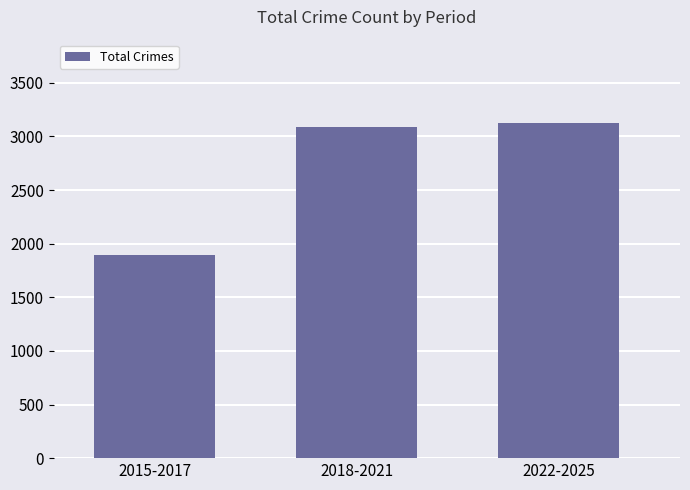

The value at 2015-2017 is 1303. True or false?

False